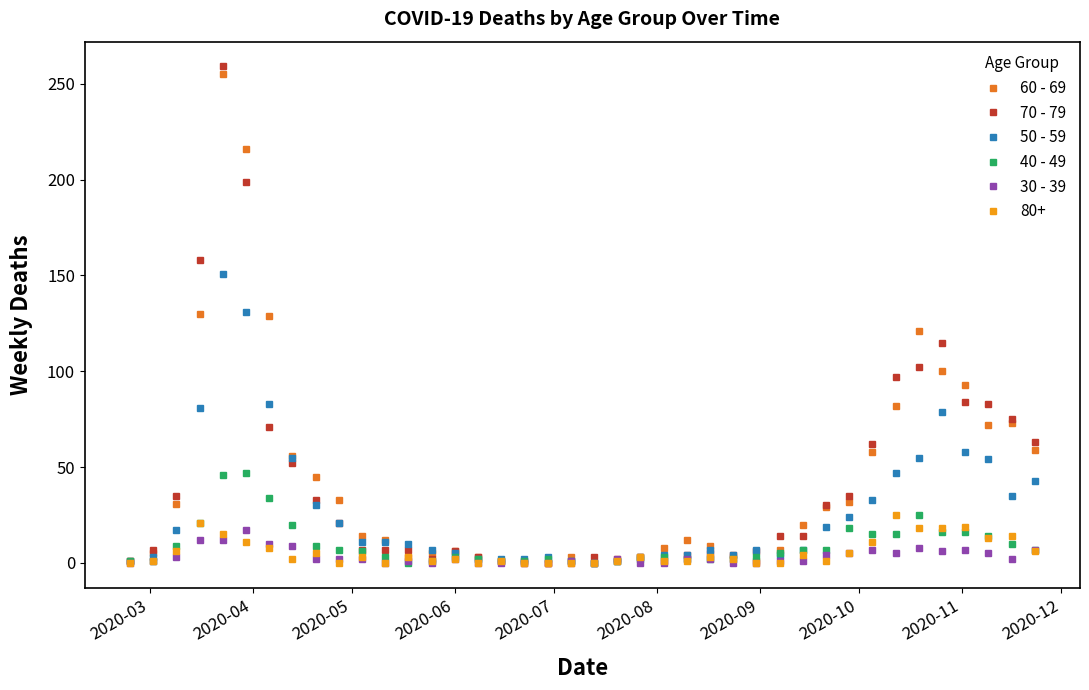

How many values in the 50 - 59 series are below 11?

20